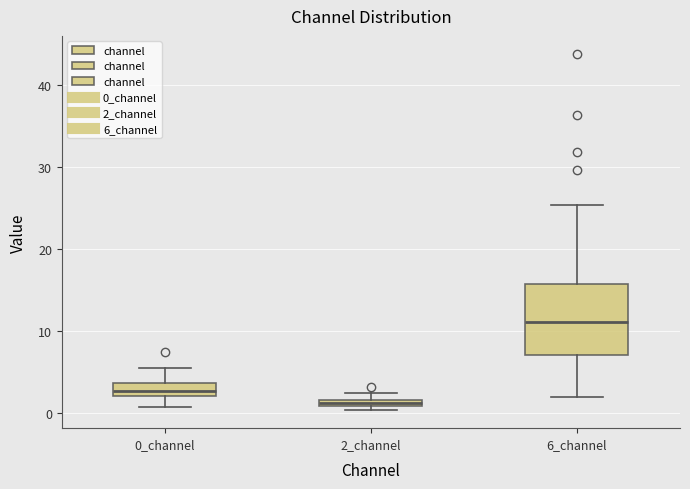

Which box's median line is the lowest?

2_channel